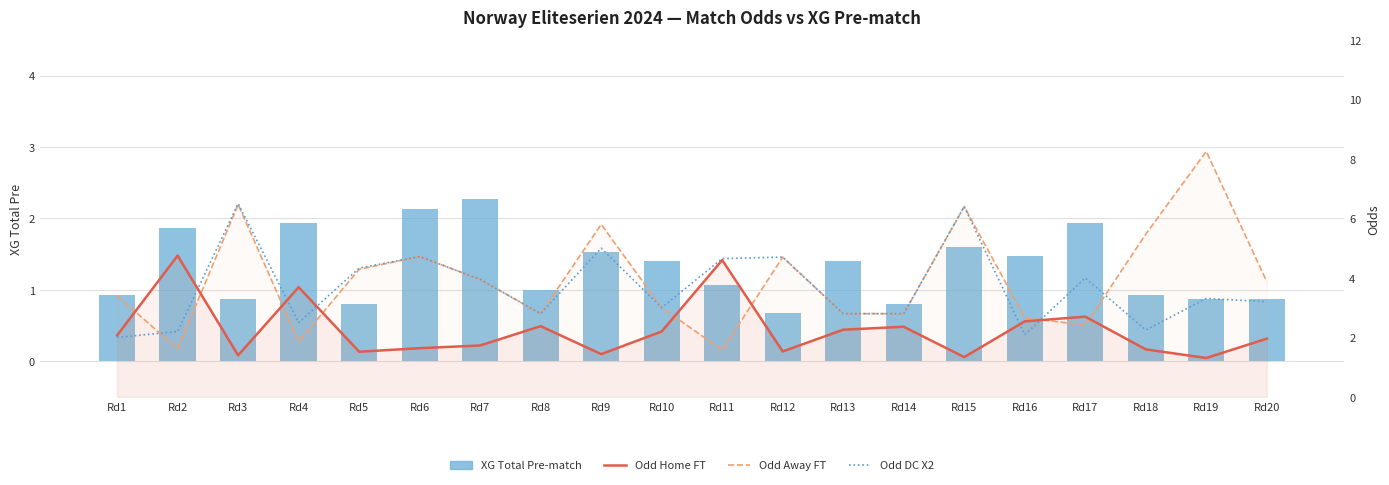

Reading left to right, what are all the values shown in this chart?

XG Total Pre-match: 0.9	1.9	0.9	1.9	0.8	2.1	2.3	1.0	1.5	1.4	1.1	0.7	1.4	0.8	1.6	1.5	1.9	0.9	0.9	0.9
Odd Home FT: 2.1	4.8	1.4	3.7	1.5	1.6	1.7	2.4	1.4	2.2	4.6	1.5	2.3	2.4	1.3	2.5	2.7	1.6	1.3	2.0
Odd Away FT: 3.4	1.6	6.5	1.9	4.3	4.7	4.0	2.8	5.8	3.0	1.6	4.7	2.8	2.8	6.4	2.7	2.4	5.5	8.2	3.9
Odd DC X2: 2.0	2.2	6.5	2.5	4.3	4.7	4.0	2.8	5.0	3.0	4.7	4.7	2.8	2.8	6.4	2.1	4.0	2.2	3.3	3.2